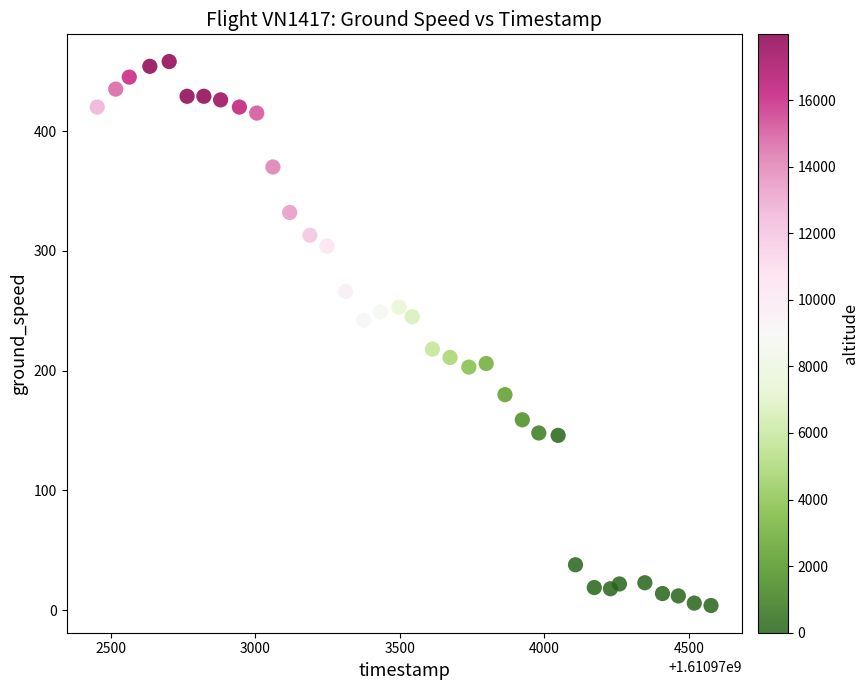

What is the range of Y values (max minus min)?

454